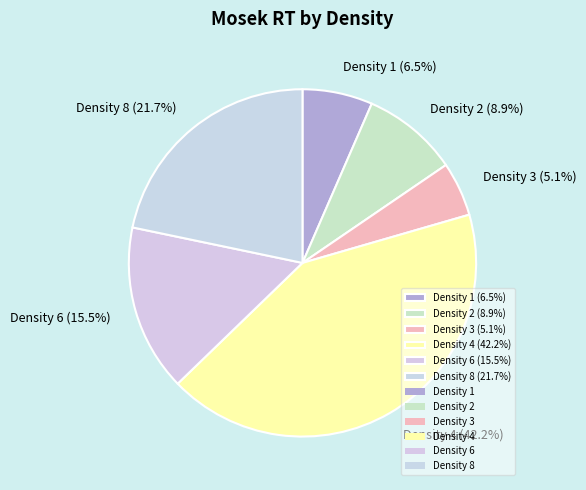

Combined, do Density 3 (5.1%) and Density 6 (15.5%) account for over 50%?

No